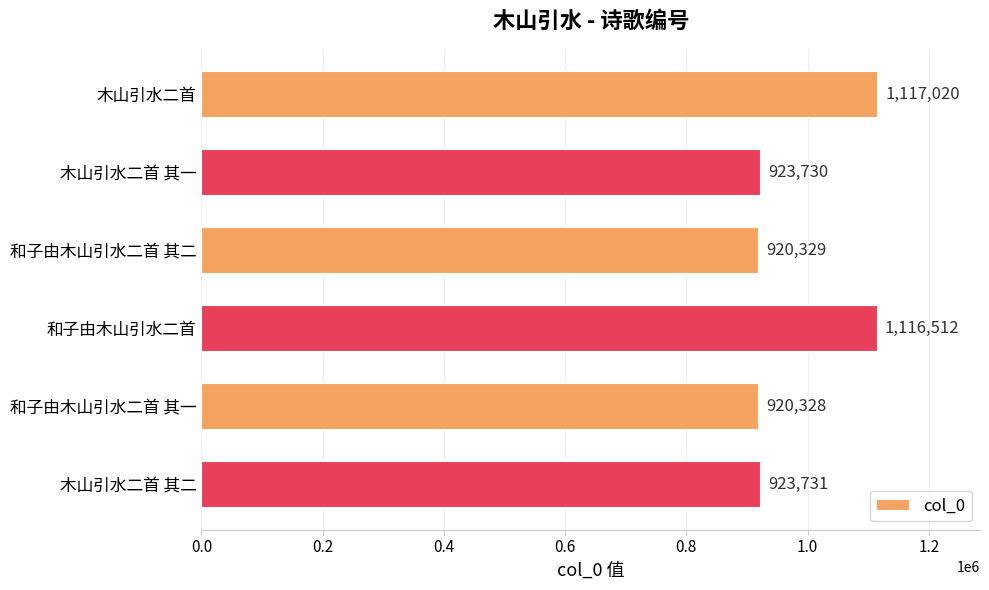

How many distinct data groups are displayed?

1